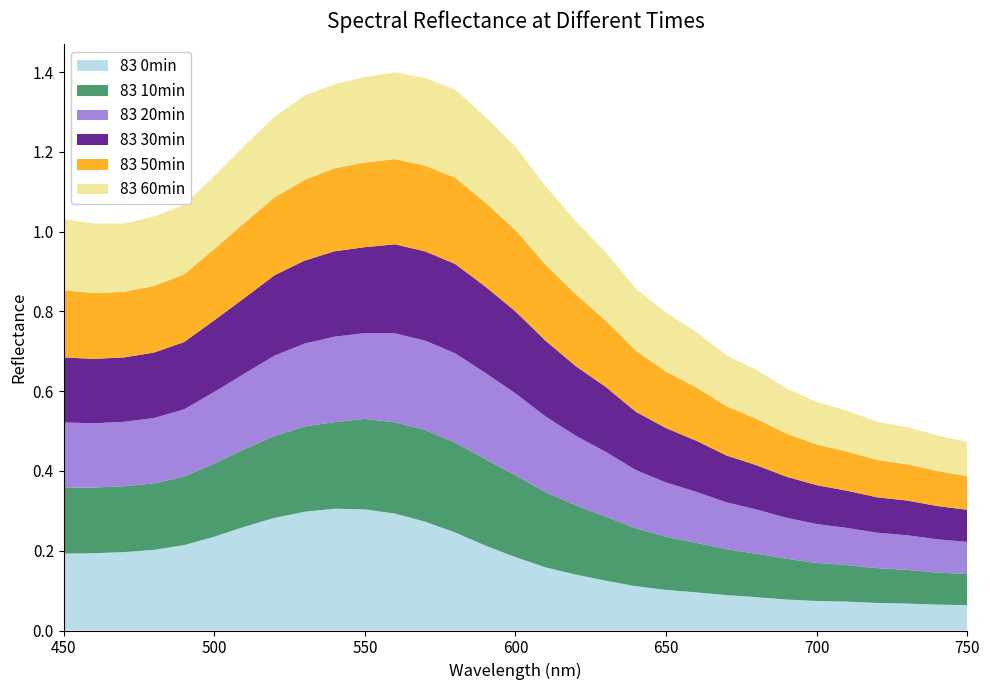

Reading left to right, what are all the values shown in this chart?

83 0min: 0.2	0.2	0.2	0.2	0.2	0.2	0.3	0.3	0.3	0.3	0.3	0.3	0.3	0.2	0.2	0.2	0.2	0.1	0.1	0.1	0.1	0.1	0.1	0.1	0.1	0.1	0.1	0.1	0.1	0.1	0.1
83 10min: 0.2	0.2	0.2	0.2	0.2	0.2	0.2	0.2	0.2	0.2	0.2	0.2	0.2	0.2	0.2	0.2	0.2	0.2	0.2	0.1	0.1	0.1	0.1	0.1	0.1	0.1	0.1	0.1	0.1	0.1	0.1
83 20min: 0.2	0.2	0.2	0.2	0.2	0.2	0.2	0.2	0.2	0.2	0.2	0.2	0.2	0.2	0.2	0.2	0.2	0.2	0.2	0.1	0.1	0.1	0.1	0.1	0.1	0.1	0.1	0.1	0.1	0.1	0.1
83 30min: 0.2	0.2	0.2	0.2	0.2	0.2	0.2	0.2	0.2	0.2	0.2	0.2	0.2	0.2	0.2	0.2	0.2	0.2	0.2	0.1	0.1	0.1	0.1	0.1	0.1	0.1	0.1	0.1	0.1	0.1	0.1
83 50min: 0.2	0.2	0.2	0.2	0.2	0.2	0.2	0.2	0.2	0.2	0.2	0.2	0.2	0.2	0.2	0.2	0.2	0.2	0.2	0.2	0.1	0.1	0.1	0.1	0.1	0.1	0.1	0.1	0.1	0.1	0.1
83 60min: 0.2	0.2	0.2	0.2	0.2	0.2	0.2	0.2	0.2	0.2	0.2	0.2	0.2	0.2	0.2	0.2	0.2	0.2	0.2	0.2	0.1	0.1	0.1	0.1	0.1	0.1	0.1	0.1	0.1	0.1	0.1